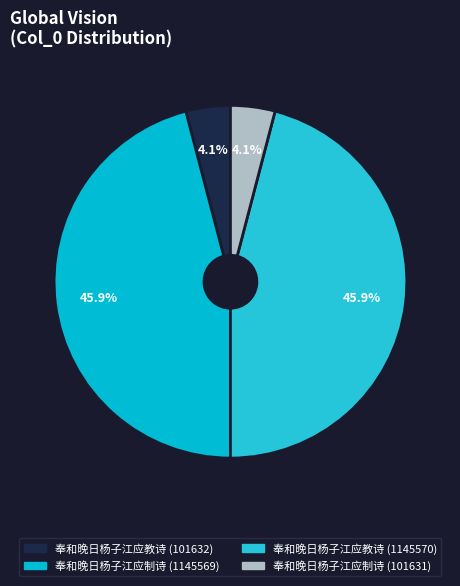

To the nearest percent, what percentage of the pie is 奉和晚日杨子江应制诗 (1145569)?

46%